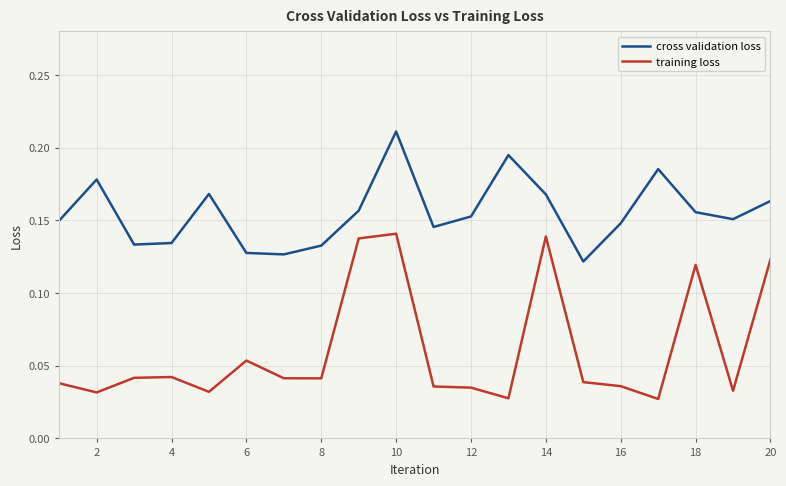

How many lines are shown in the chart?

2